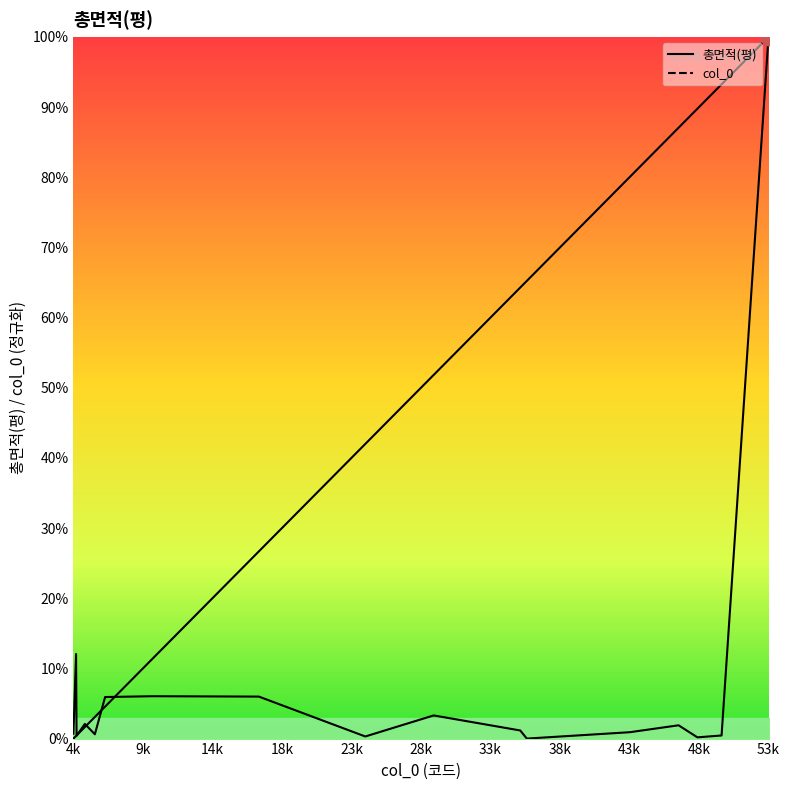

How many times do col_0 and 총면적(평) cross each other?

5